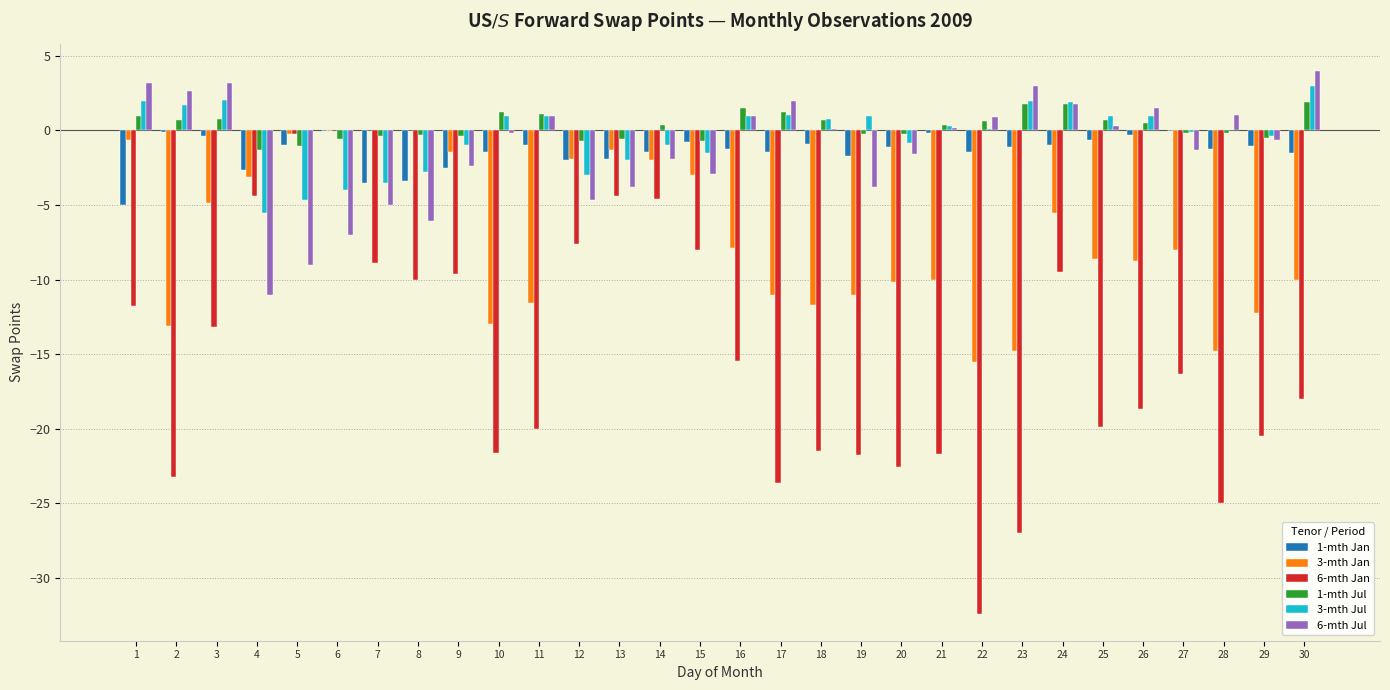

True or false: 3-mth Jul has a value of -1.5 at 15.

True